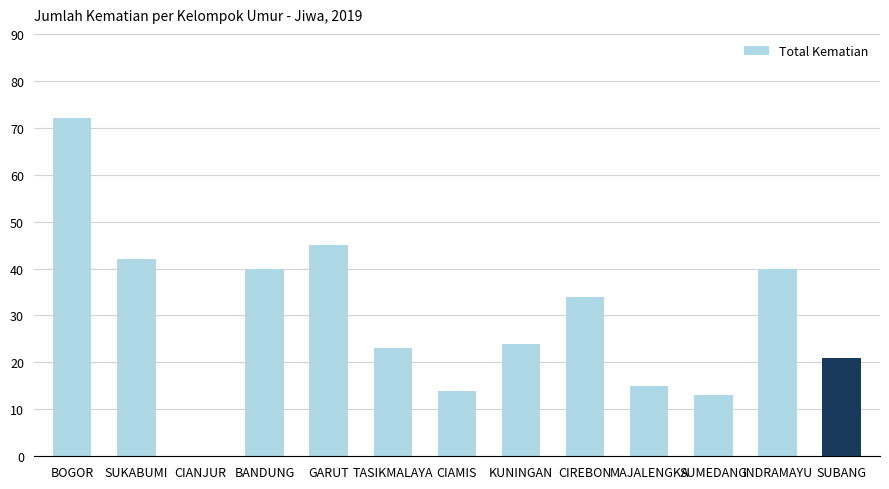

Is it true that the value at MAJALENGKA is 23?

False